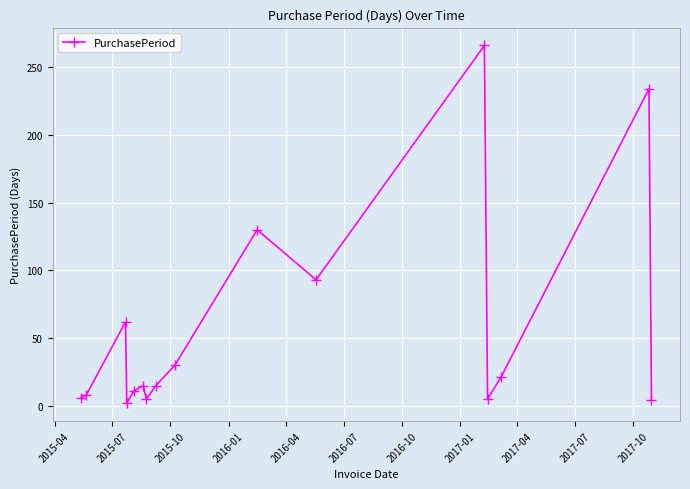

What is the greatest value displayed?

266